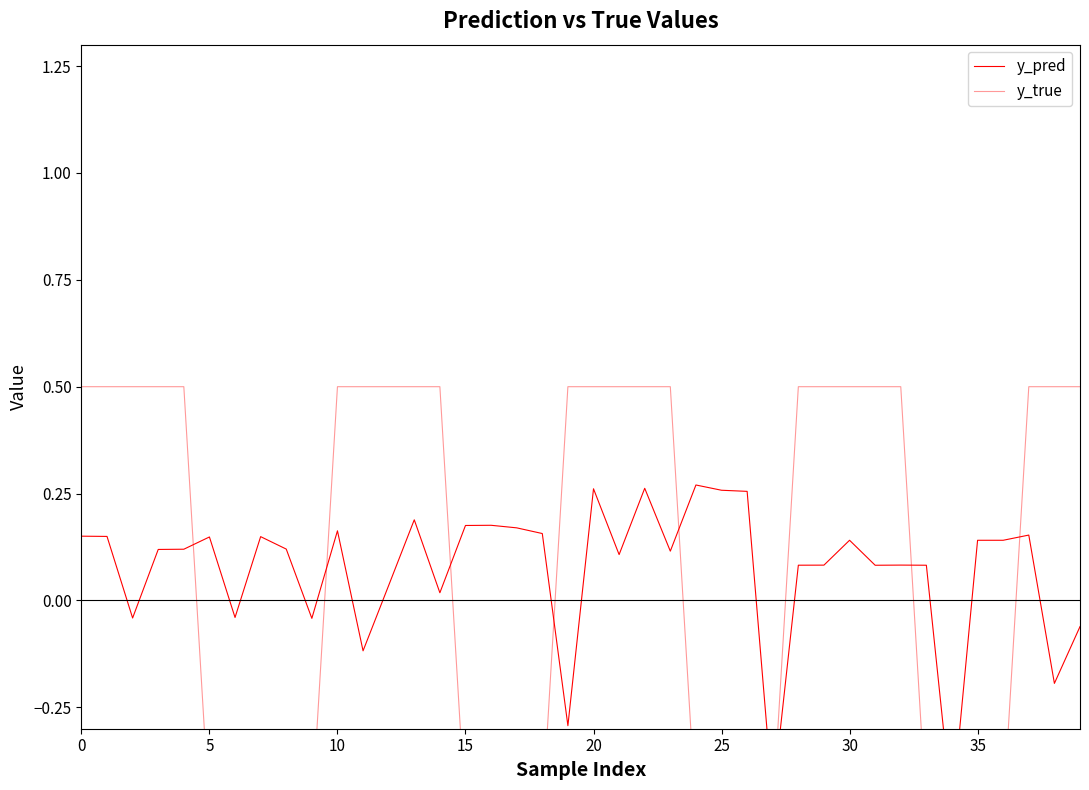

True or false: y_true has a value of -0.5 at 16.

True